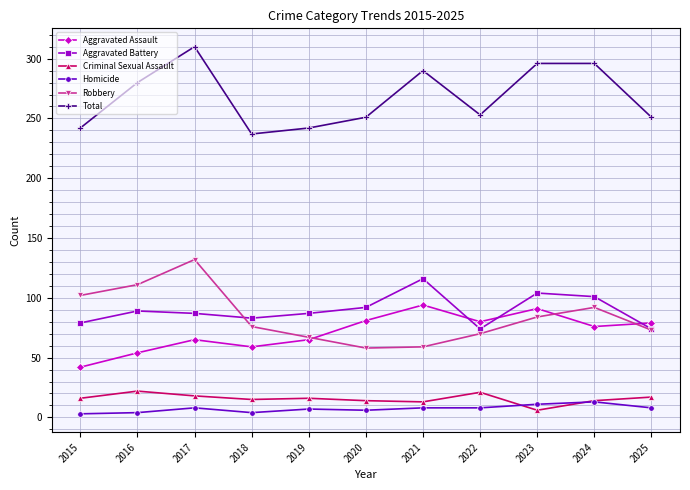

Rank the series at 2017 from lowest to highest value.

Homicide, Criminal Sexual Assault, Aggravated Assault, Aggravated Battery, Robbery, Total